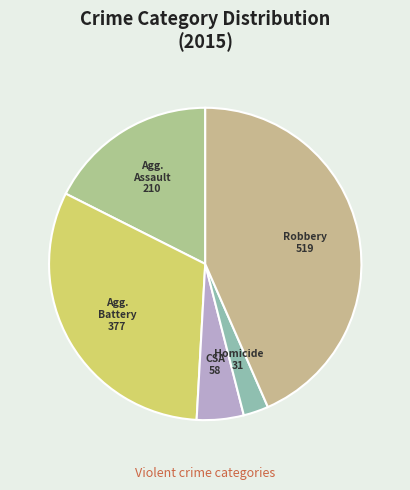

Rank the categories by value from lowest to highest.

Homicide, Criminal Sexual Assault, Aggravated Assault, Aggravated Battery, Robbery